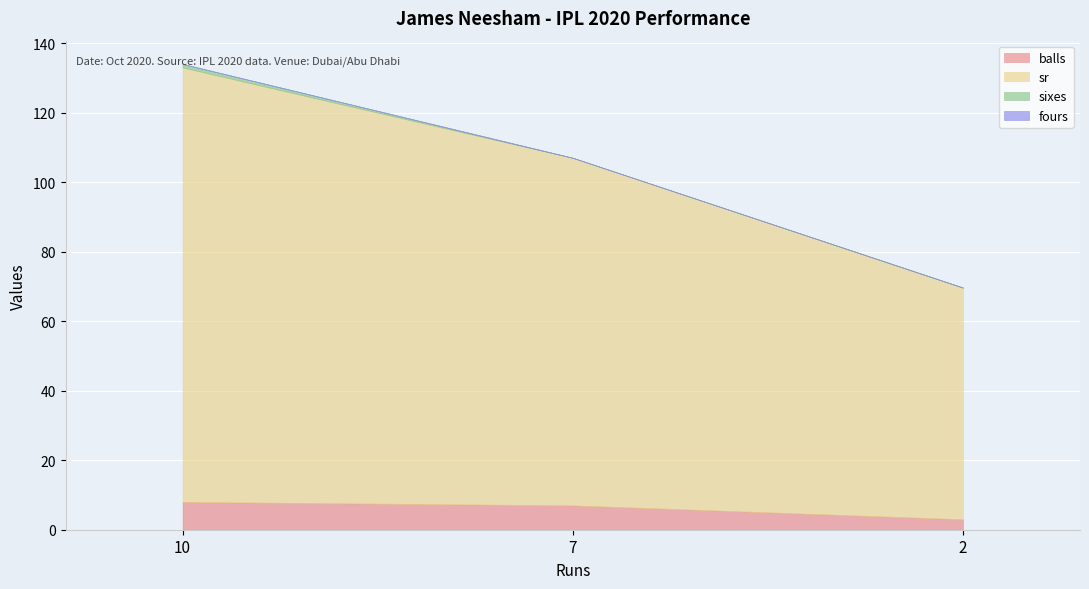

Which series has the largest total across all categories?

sr